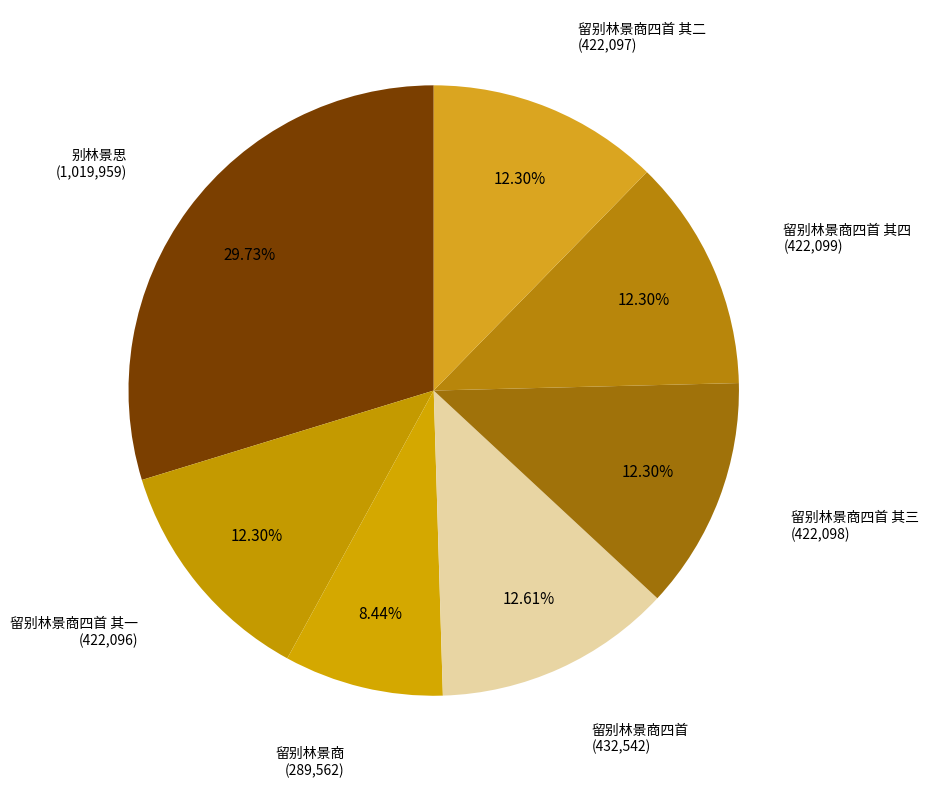

Count the number of slices in the pie.

7